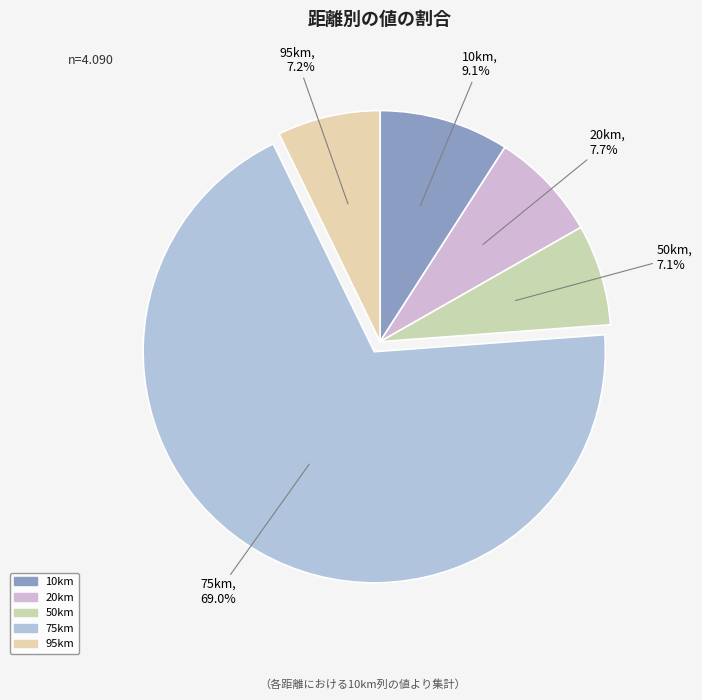

True or false: 50km accounts for 7% of the total.

True